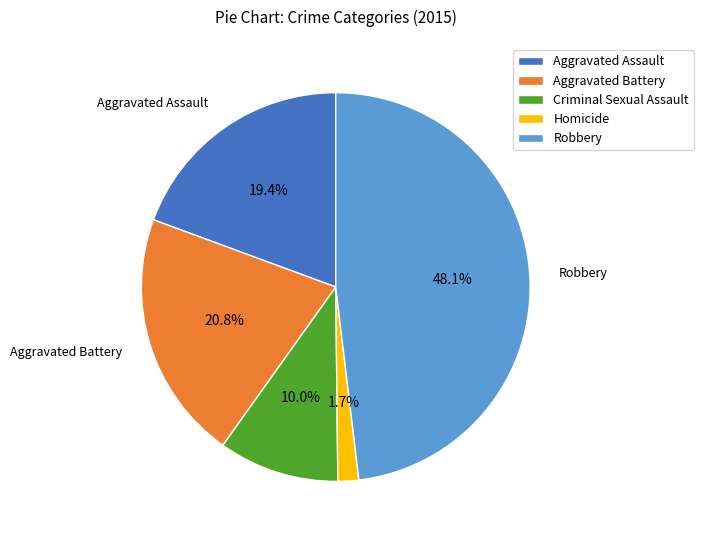

To the nearest percent, what is the combined percentage of Criminal Sexual Assault and Robbery?

58%